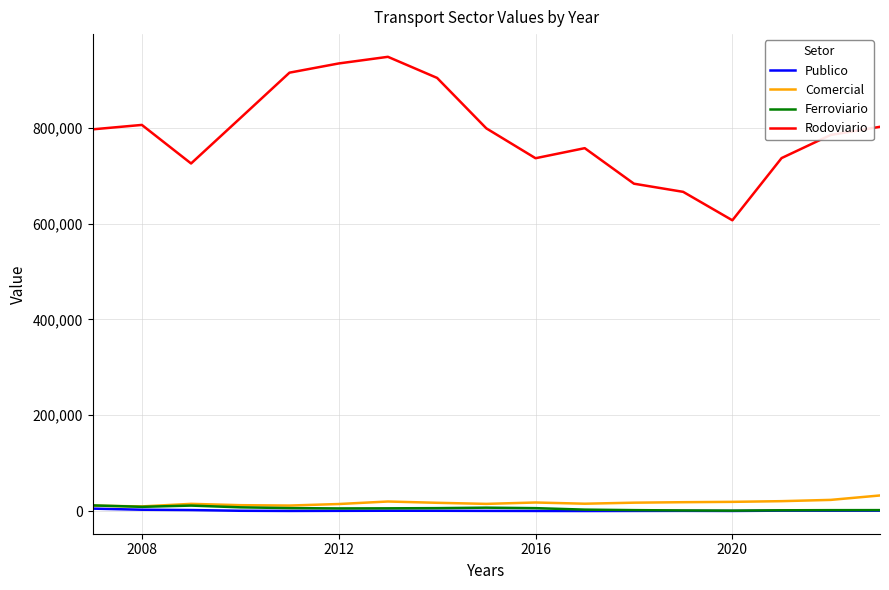

How many lines are shown in the chart?

4